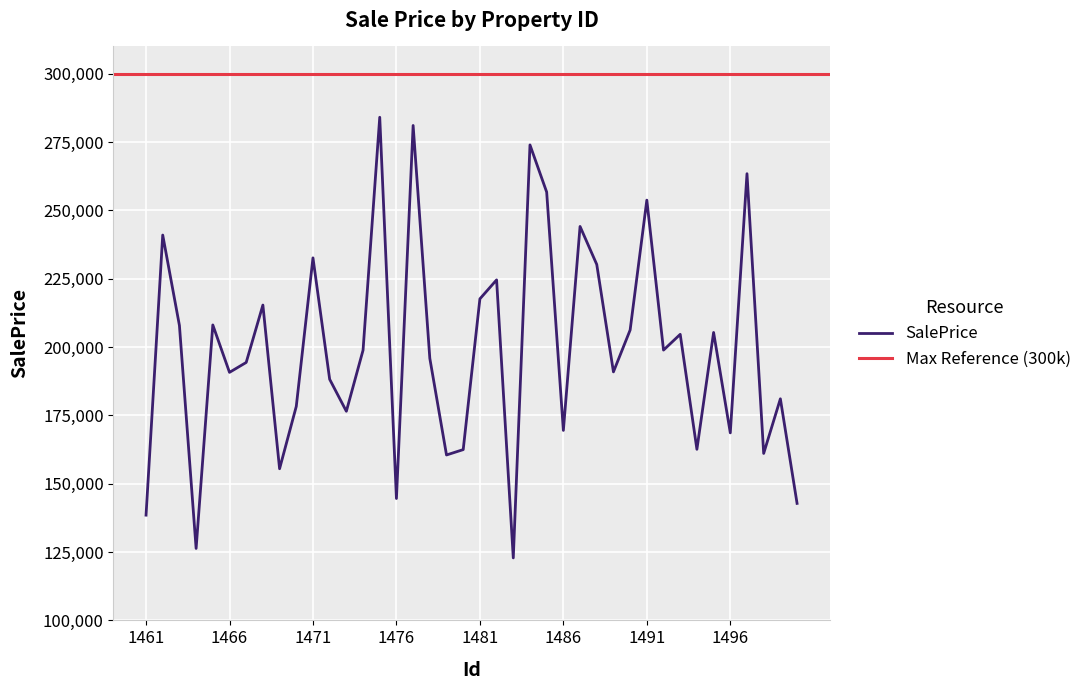

What is the difference between the maximum and minimum values?

161223.7